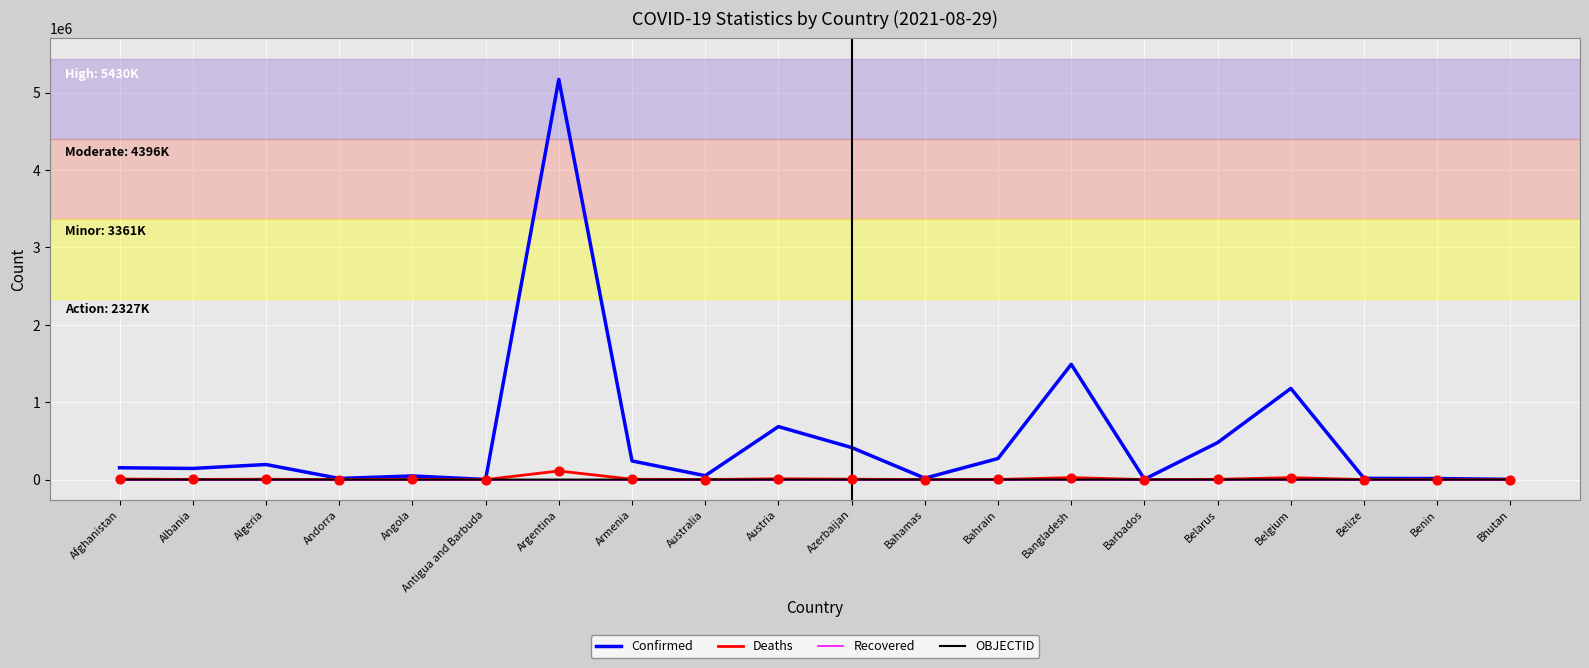

Which series has the widest spread of values?

Confirmed